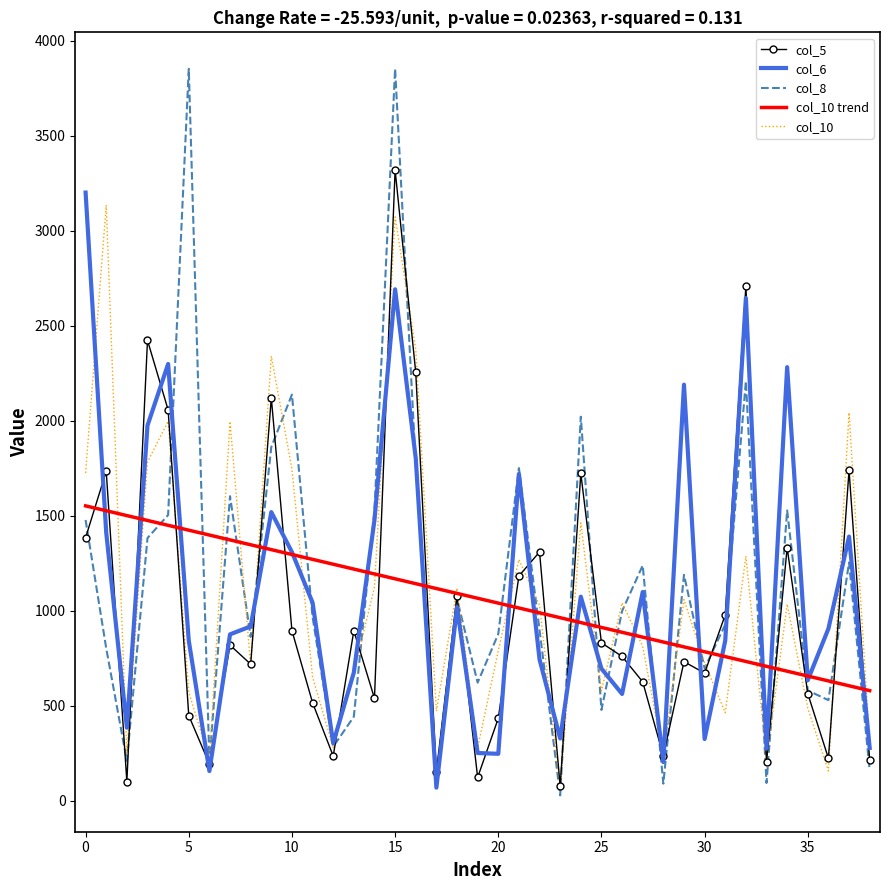

What is the maximum value for col_10 trend?

1552.5